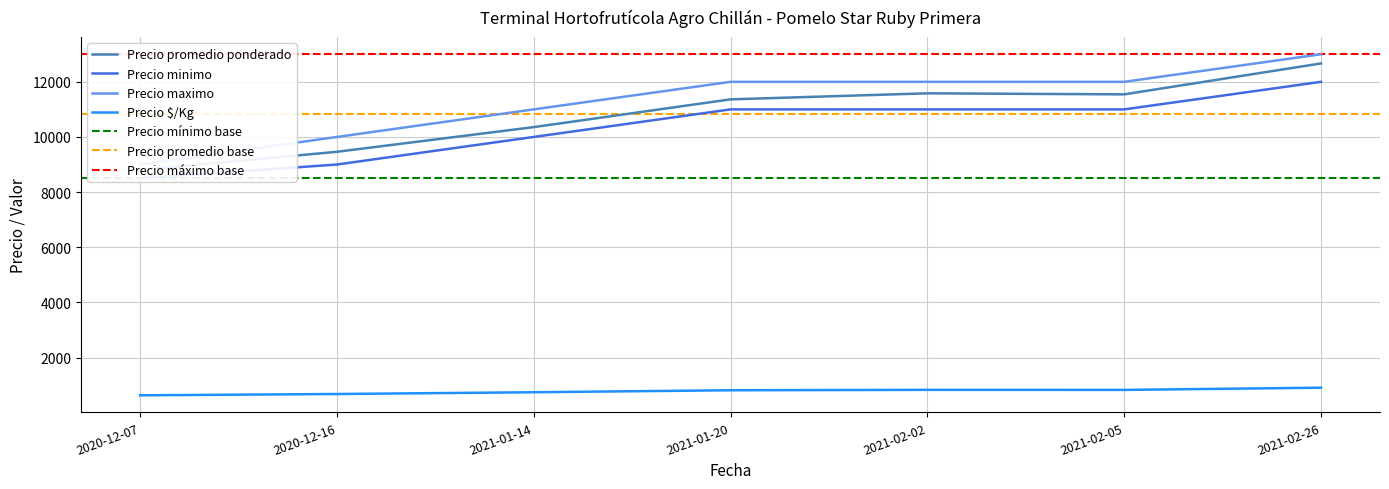

What is the total value across all series at 2021-01-20?

35176